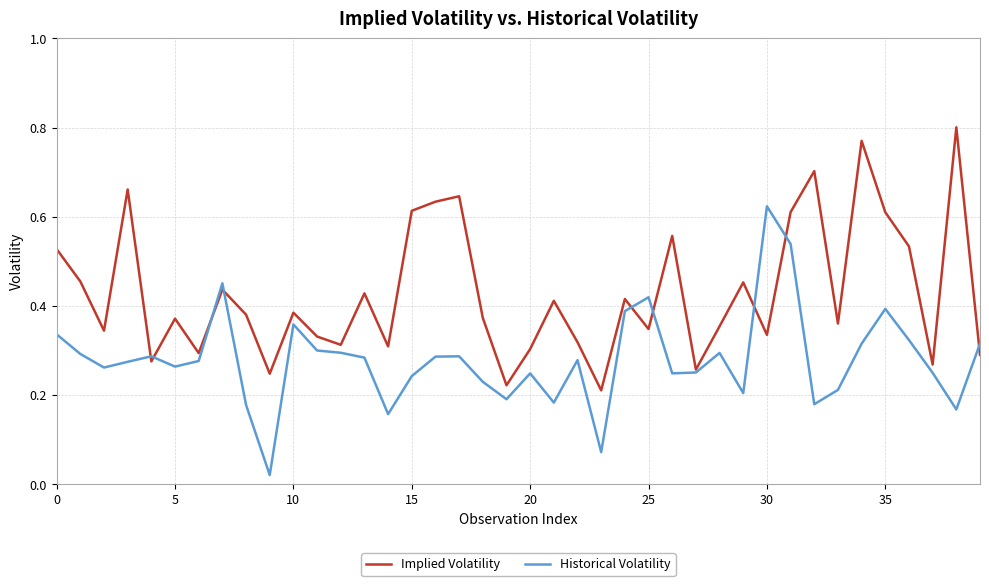

Which series has the largest total across all categories?

Implied Volatility